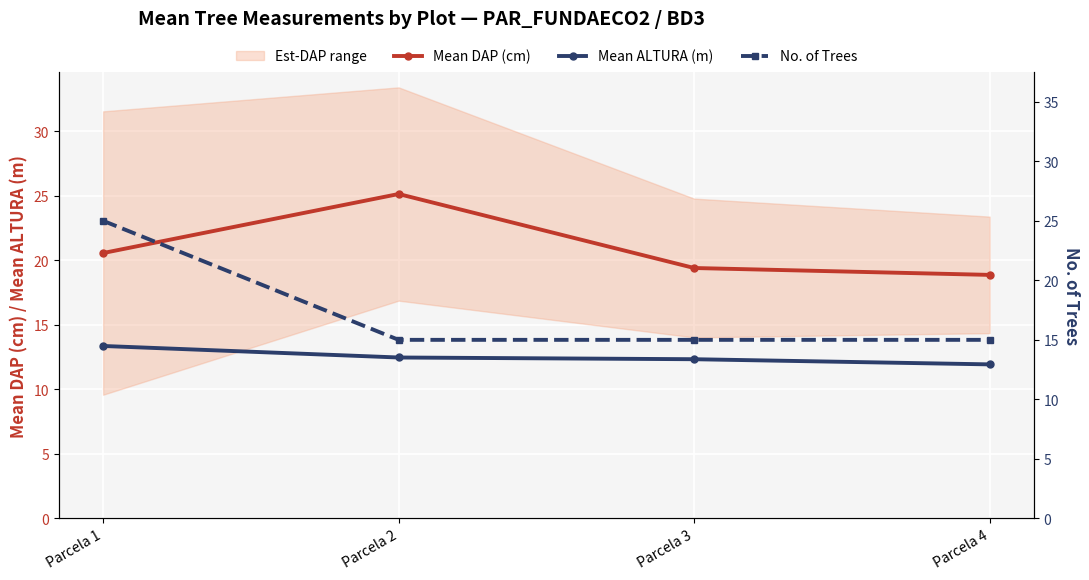

True or false: No. of Trees has a value of 22.3 at Parcela 4.

False